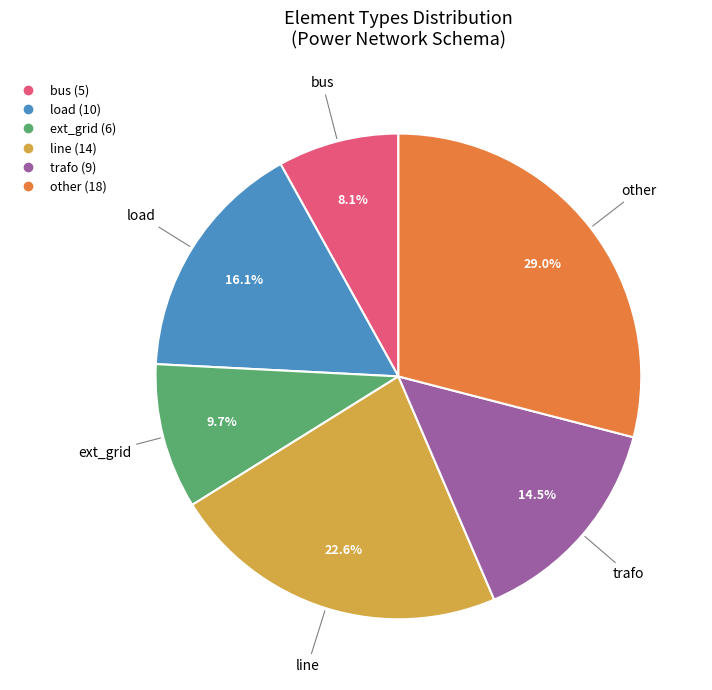

The other slice represents 22% of the pie. True or false?

False